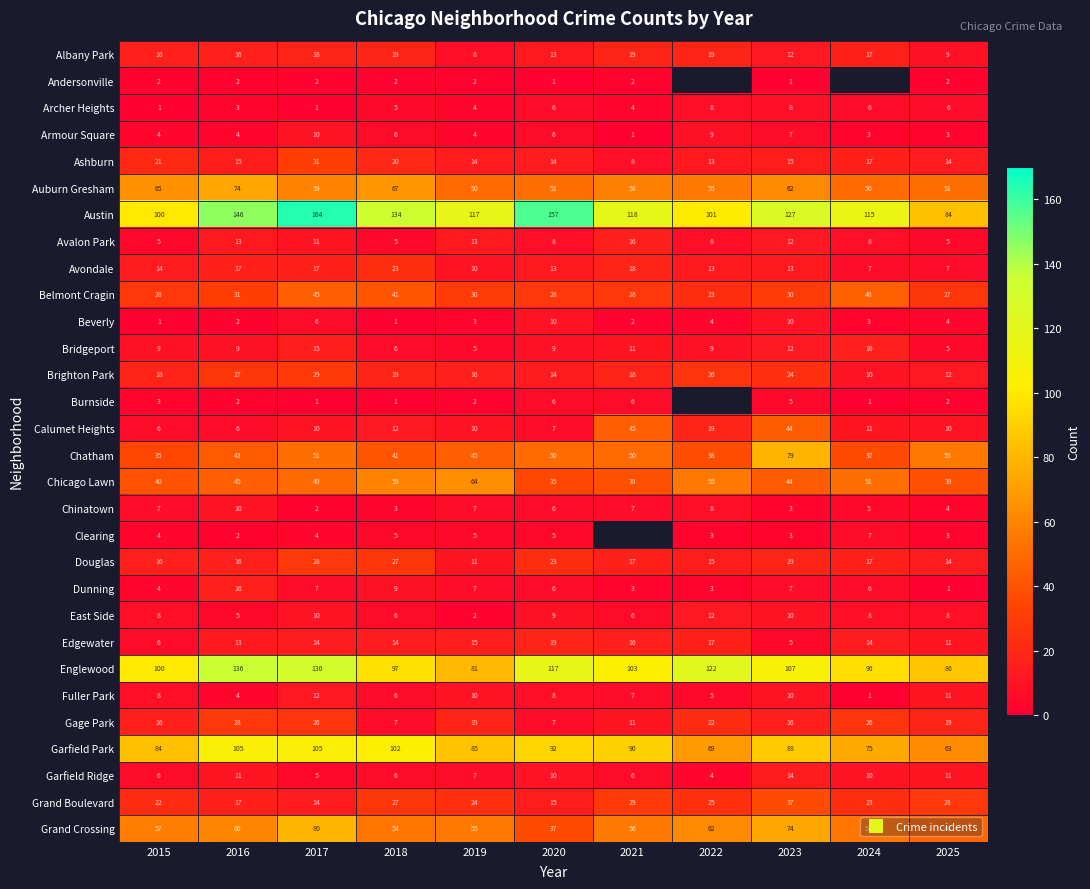

At which label does Armour Square first exceed 4?

2017